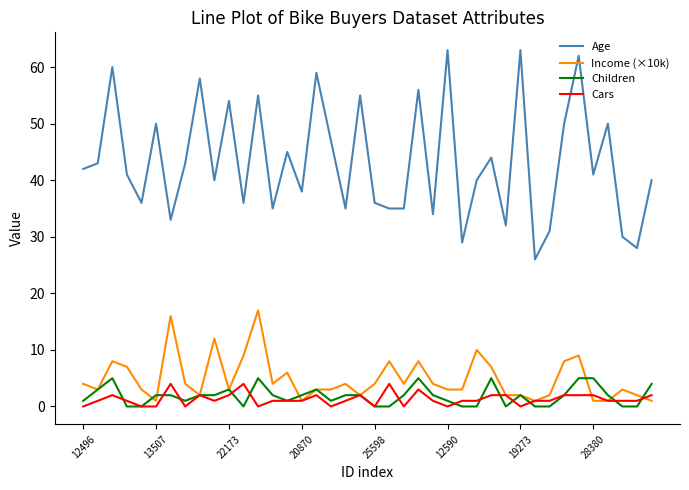

Which series has the largest total across all categories?

Age